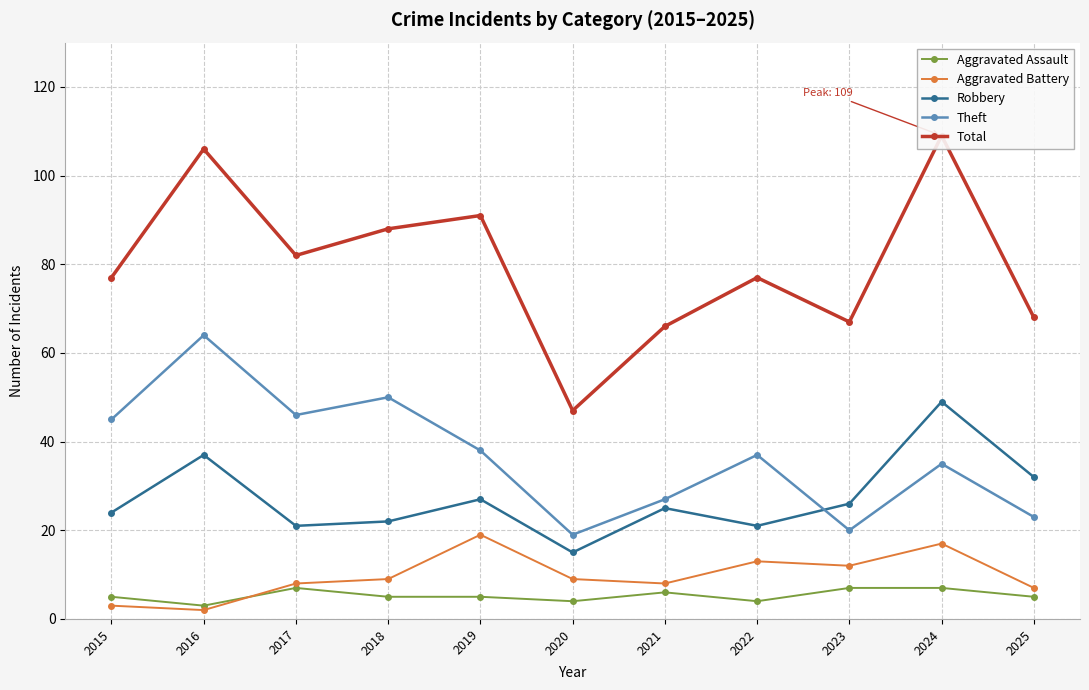

What is the value of the Theft point at the 4th from the left?

50